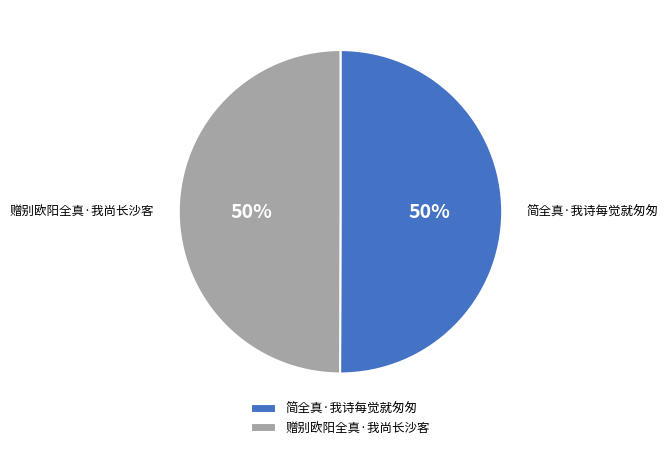

Do 简全真·我诗每觉就匆匆 and 赠别欧阳全真·我尚长沙客 together represent more than half of the pie?

Yes